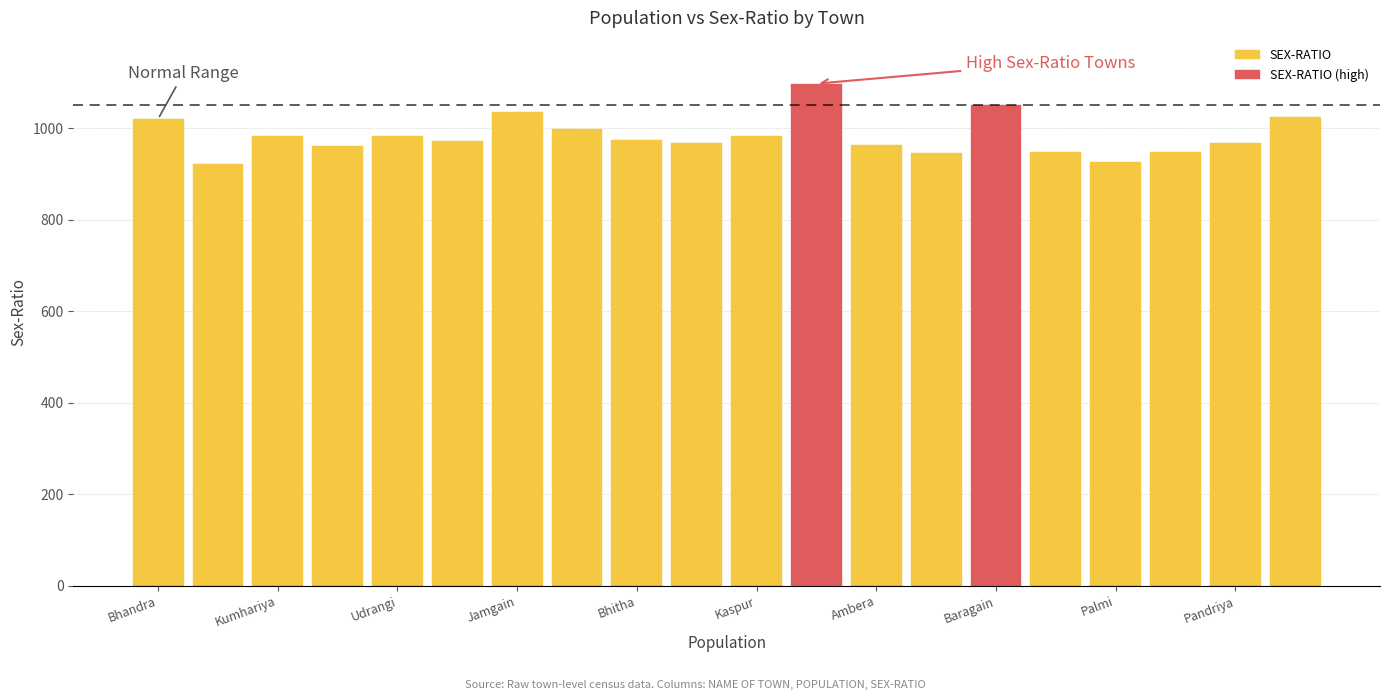

At which label is SEX-RATIO closest to 518?

Kumhariya